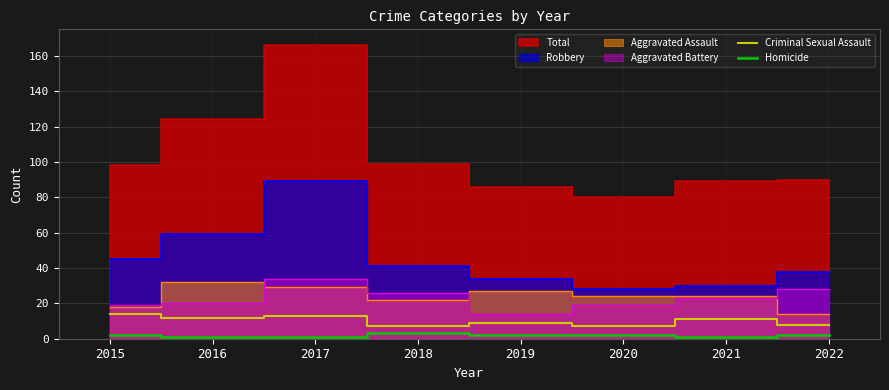

The value of Homicide at 2020 is 2. True or false?

True